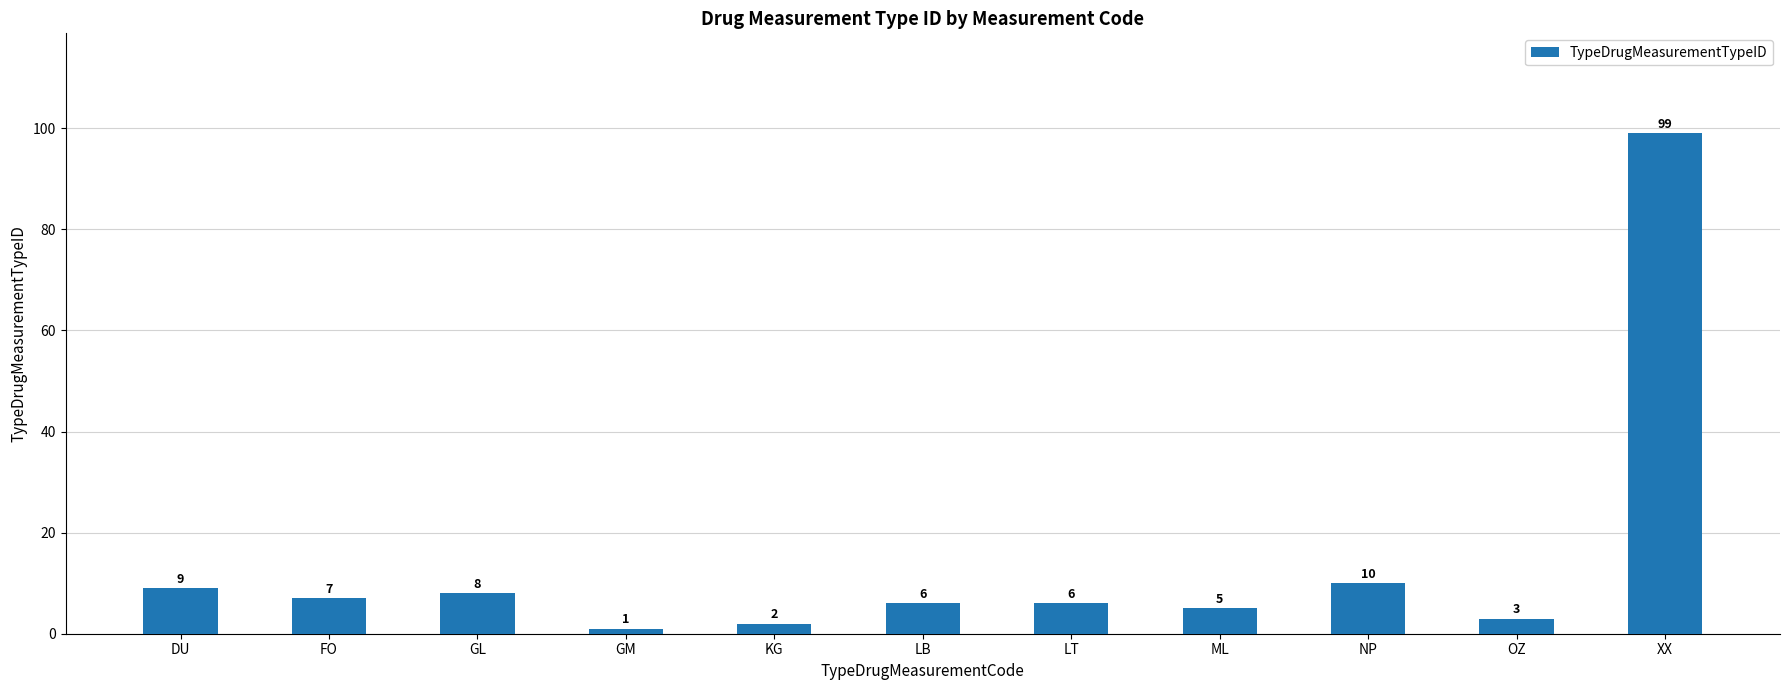

Where does the data first go above 6?

DU